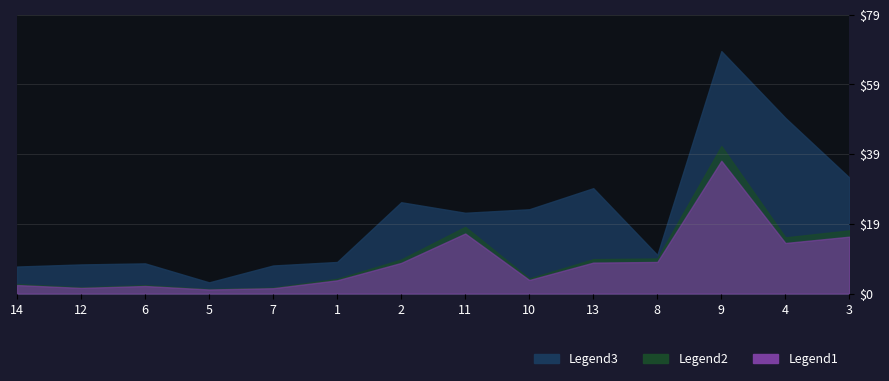

Where is the first local maximum for P_Odd?

6